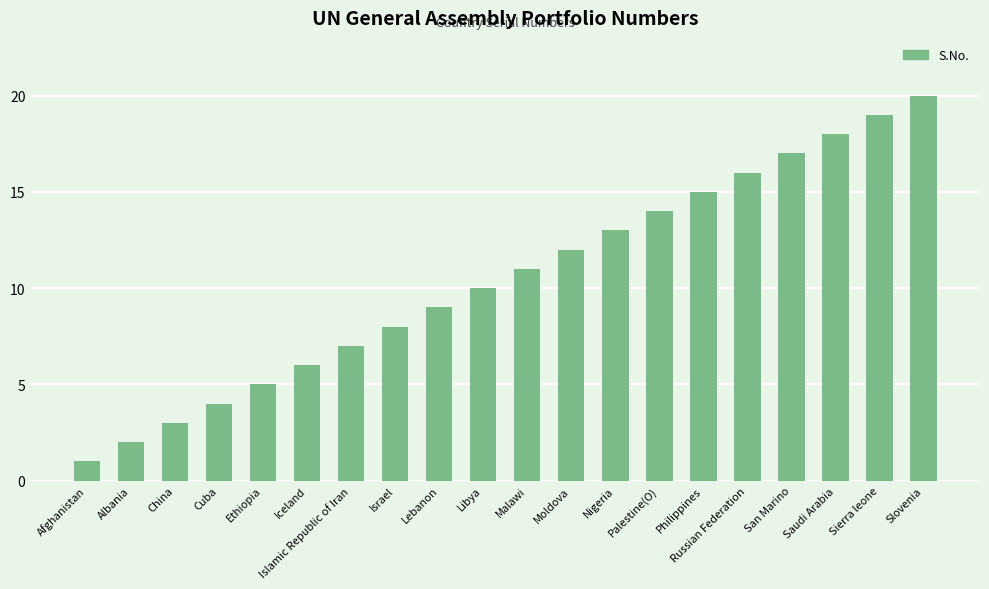

What is the difference between the maximum and minimum values?

19